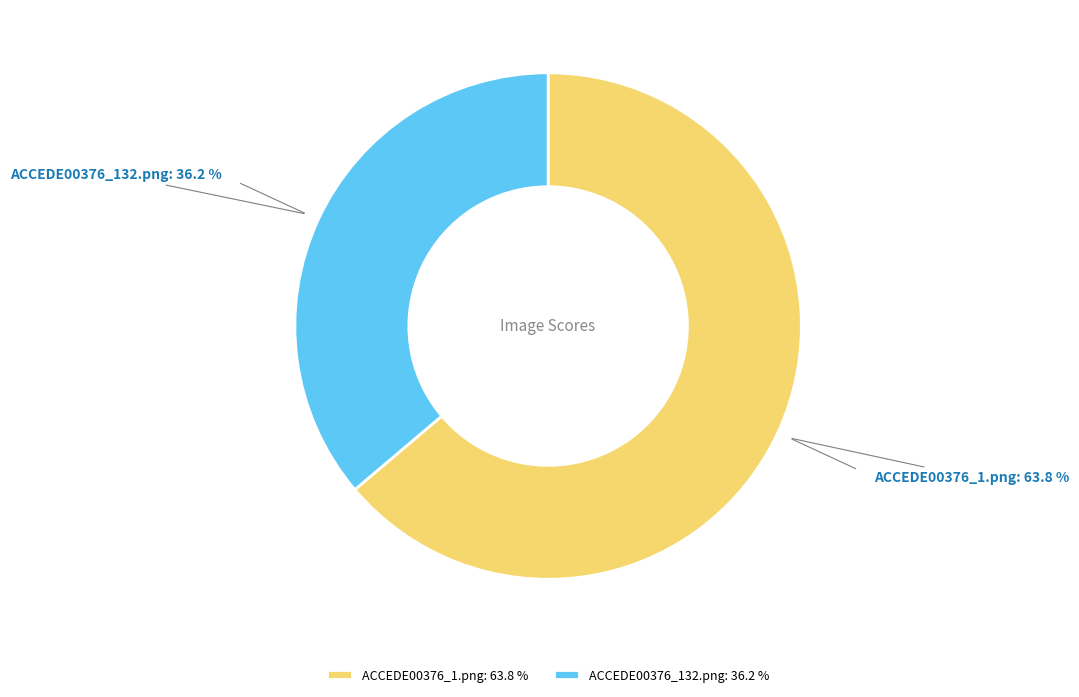

What percentage is NOT represented by ACCEDE00376_132.png?

63.8%